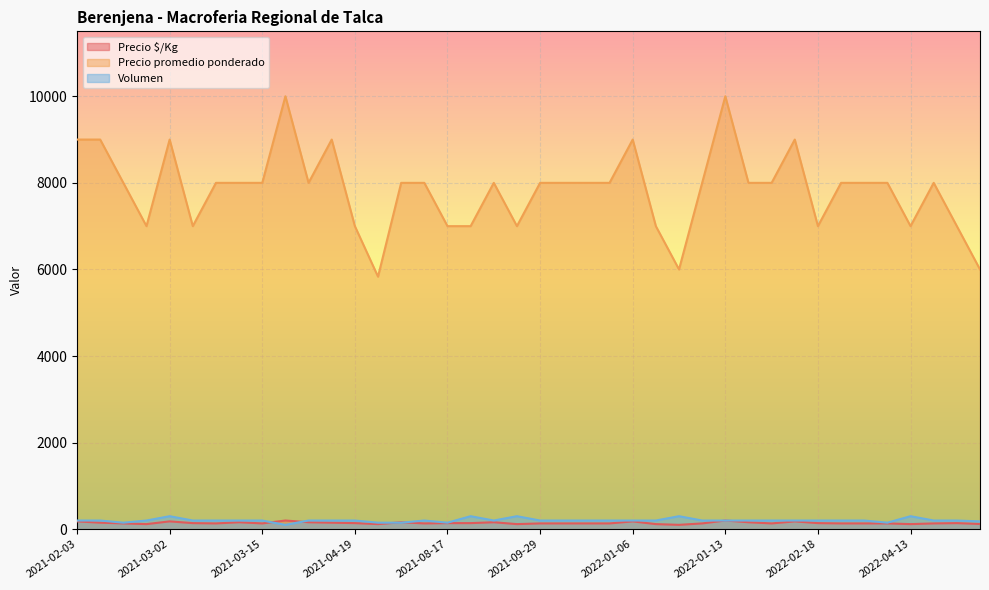

Between which two adjacent categories do Volumen and Precio $/Kg first intersect?

2021-03-15 and 2021-03-24